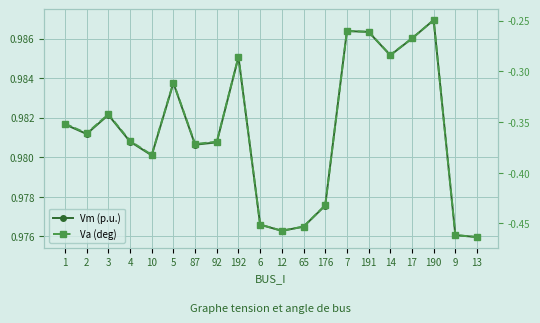

What are all the series names shown in the legend?

Vm (p.u.), Va (deg)